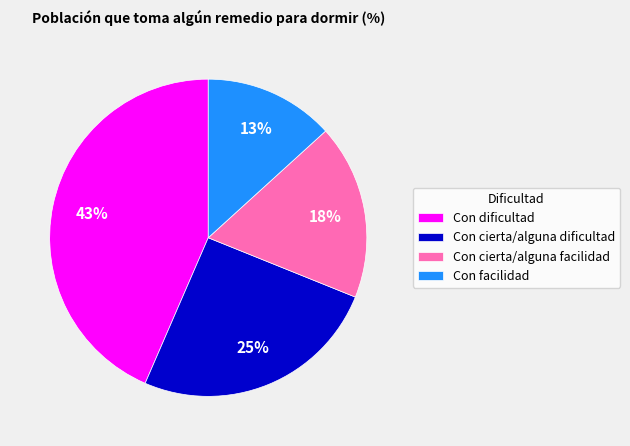

To the nearest percent, what is the combined percentage of Con dificultad and Con cierta/alguna dificultad?

69%